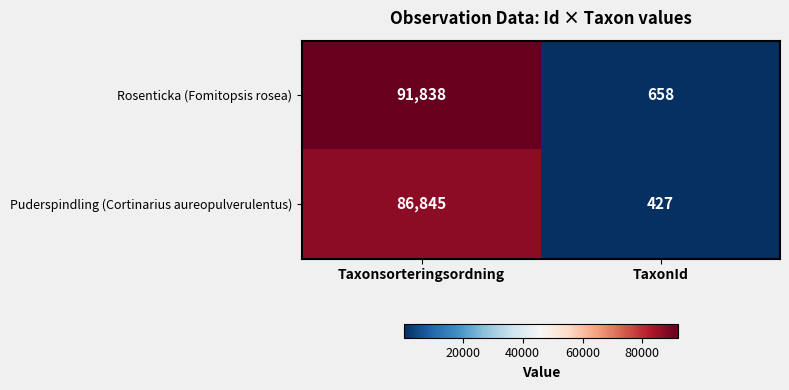

The value of Rosenticka (Fomitopsis rosea) at TaxonId is 294. True or false?

False